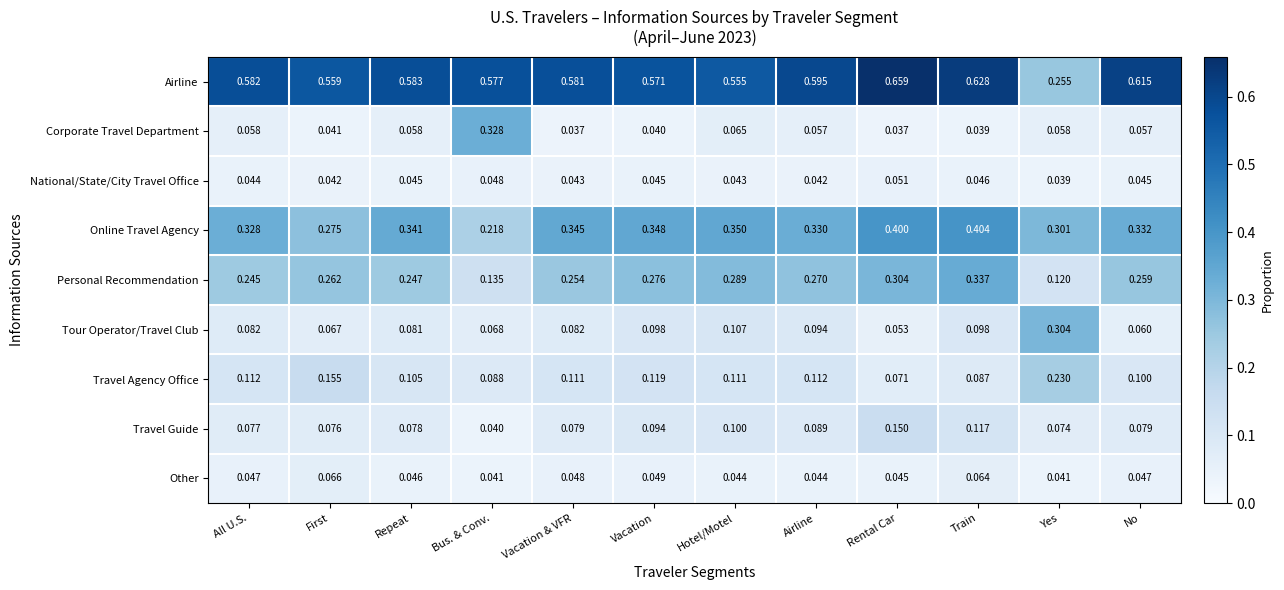

Which series changed the most between Vacation & VFR and No?

Airline